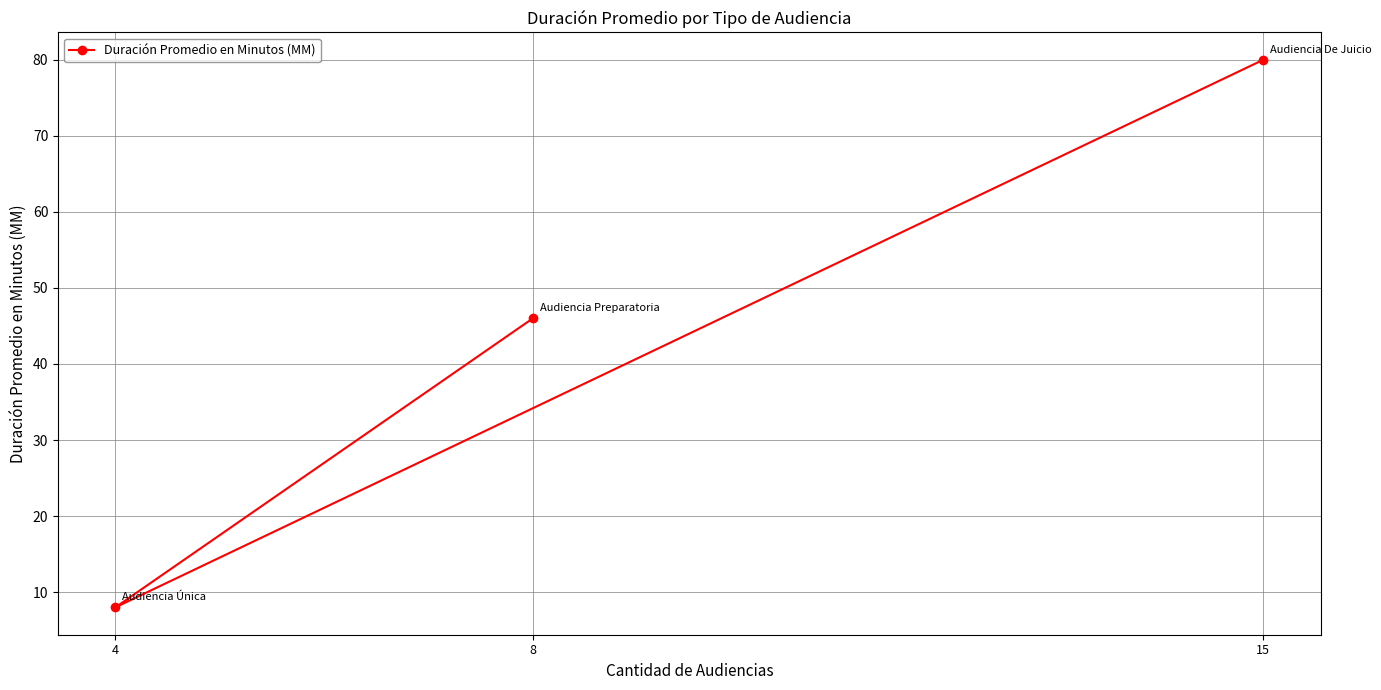

List the labels in order of value, smallest first.

4, 8, 15